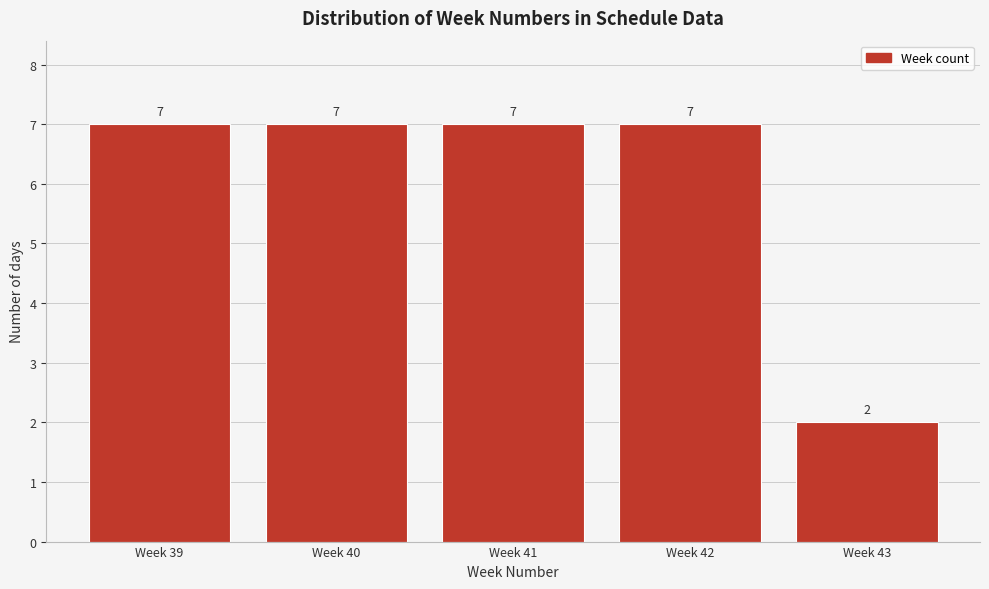

Reading left to right, what are all the values shown in this chart?

7	7	7	7	2